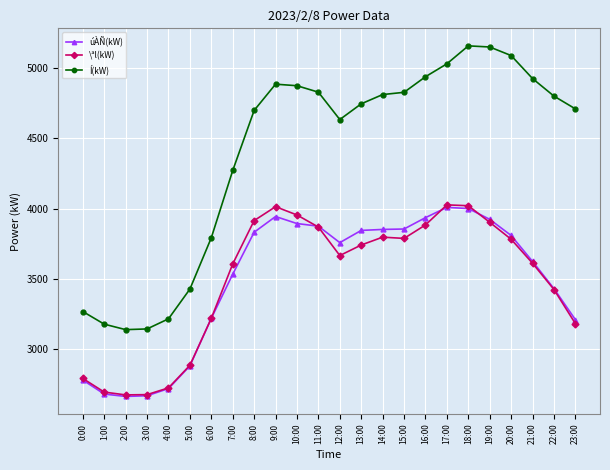

True or false: Í(kW) has a value of 4290 at 0:00.

False